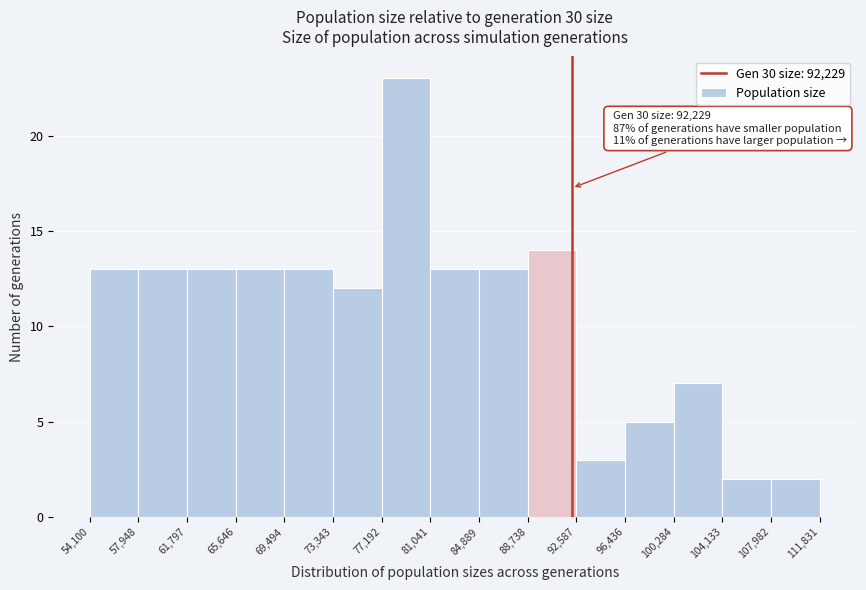

Which range on the x-axis has the tallest bar?

77,192 to 81,041